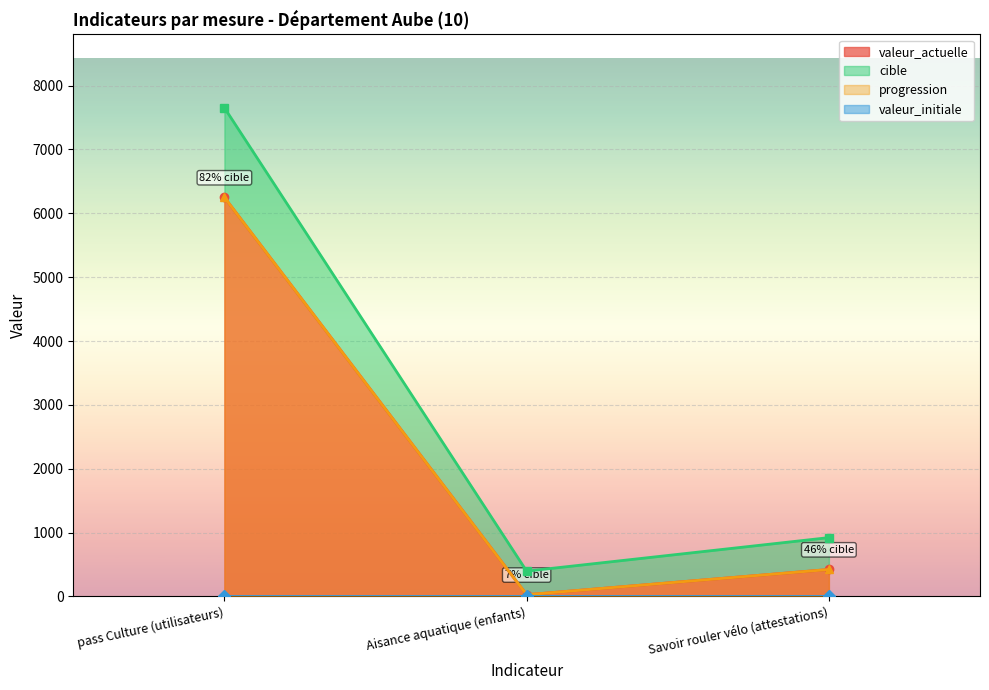

At how many categories does at least one series exceed 5981?

1